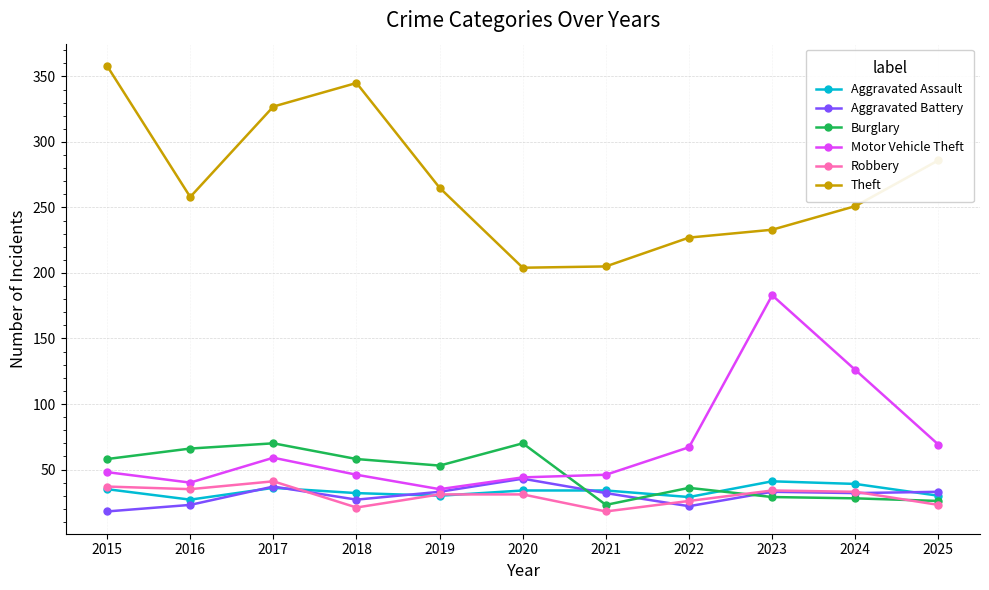

What are all the series names shown in the legend?

Aggravated Assault, Aggravated Battery, Burglary, Motor Vehicle Theft, Robbery, Theft